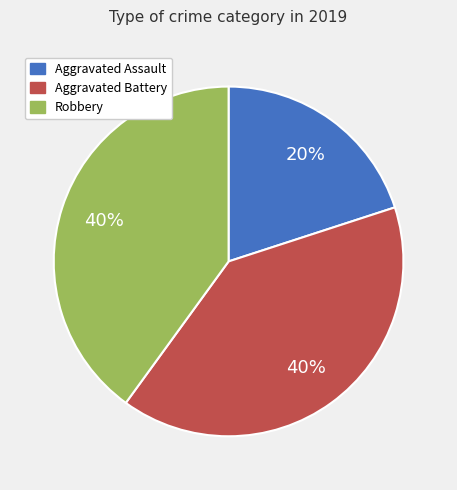

Does Aggravated Assault account for over 50% of the chart?

No